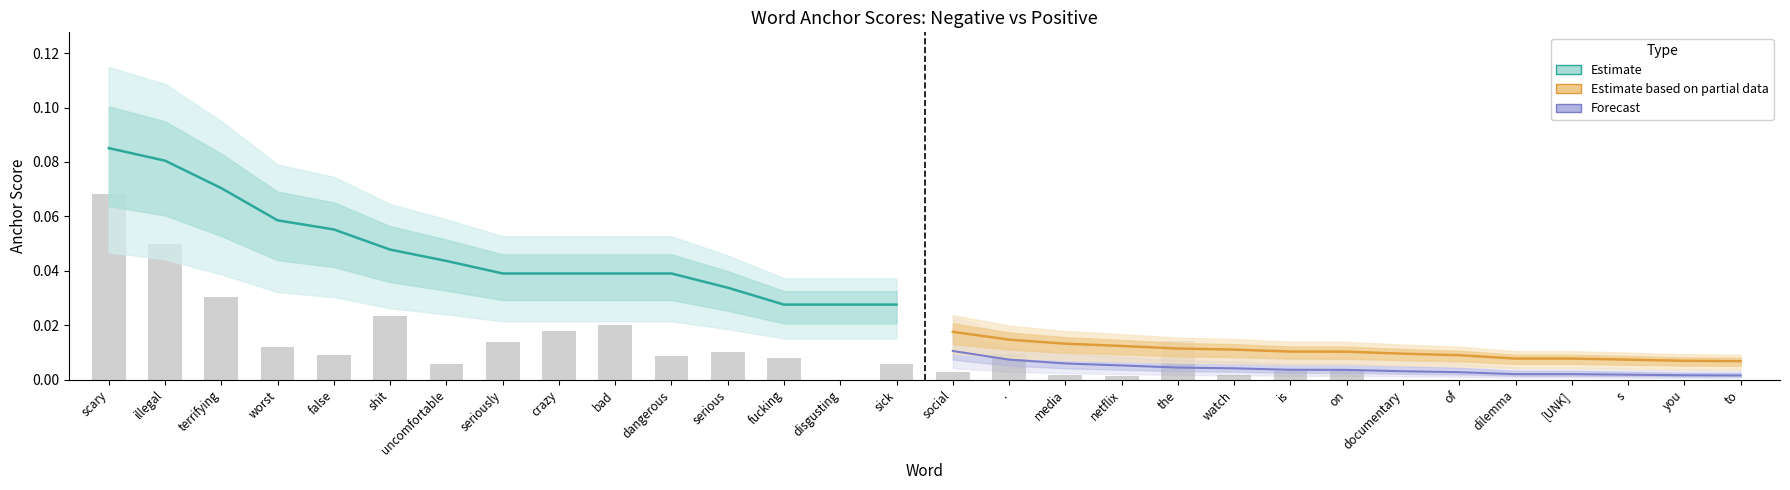

True or false: Estimate has a value of 0.0 at shit.

False